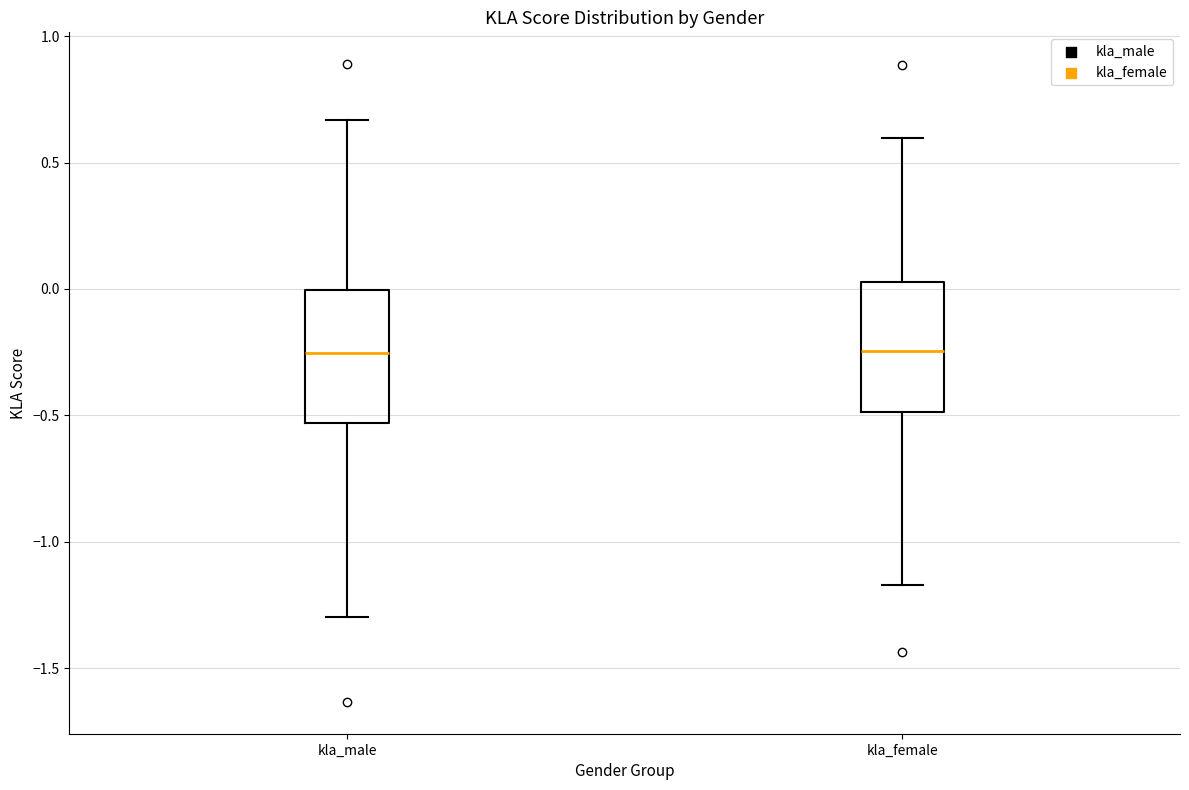

Where does the upper whisker of the box for kla_male end on the y-axis? The values are not printed on the chart, so give them approximately, as read against the axis.

0.65